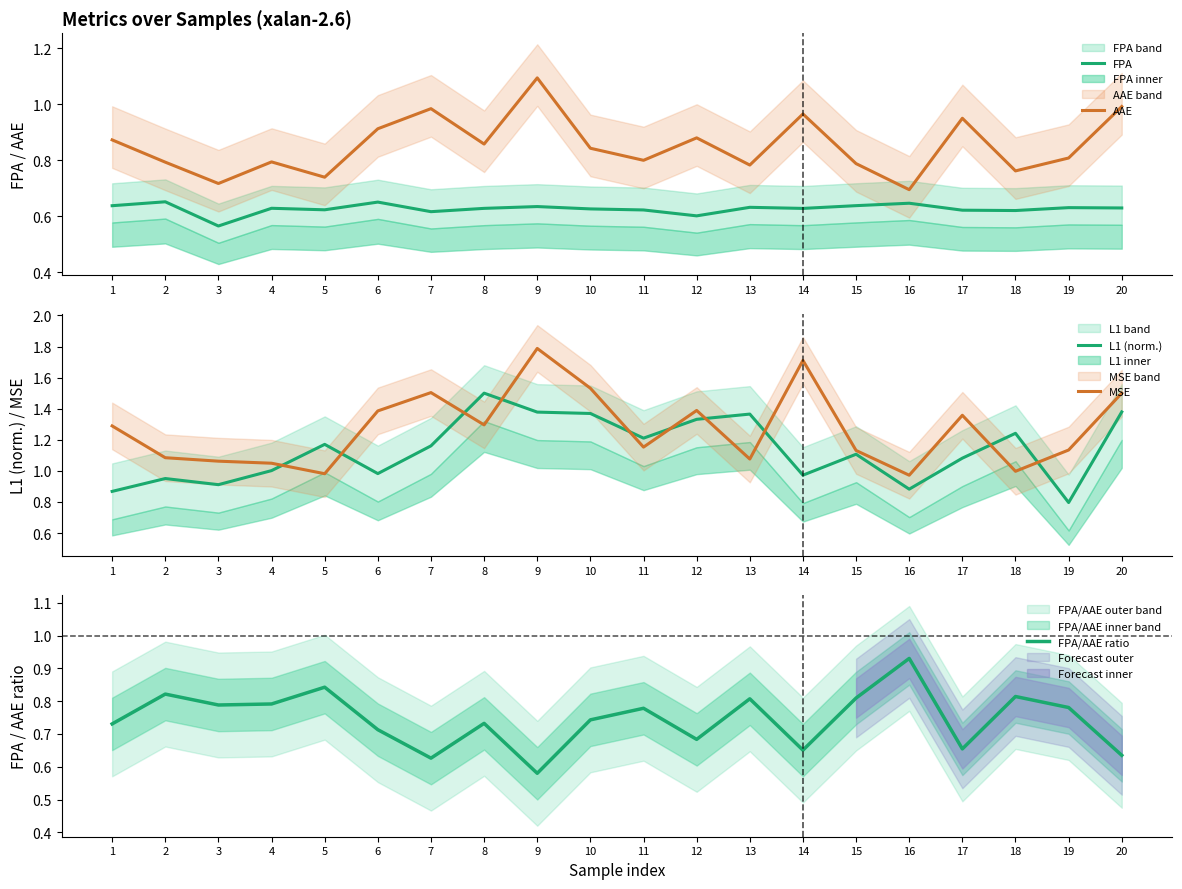

Which series ends up on top after the final intersection of FPA and FPA/AAE ratio?

FPA/AAE ratio